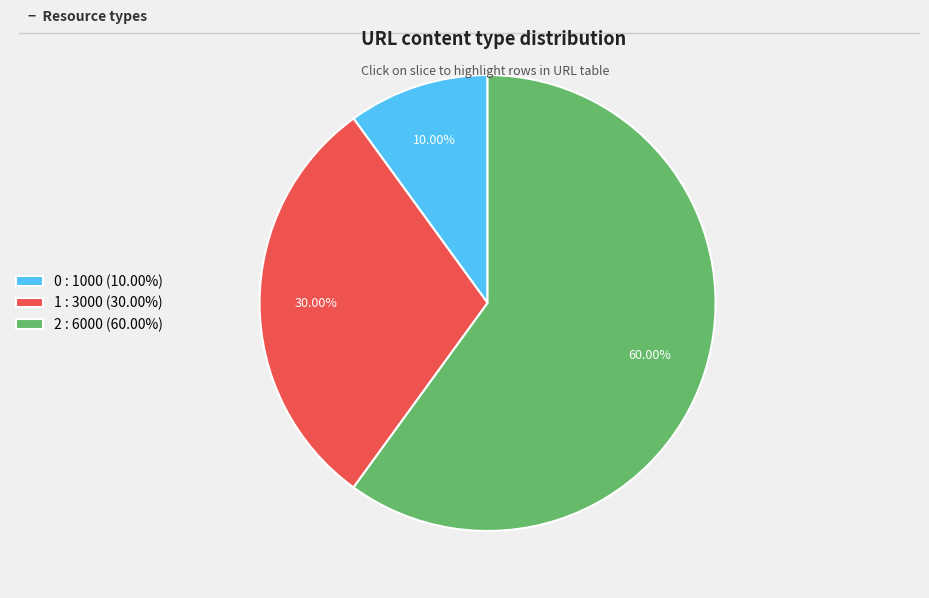

The 0 slice represents 5% of the pie. True or false?

False